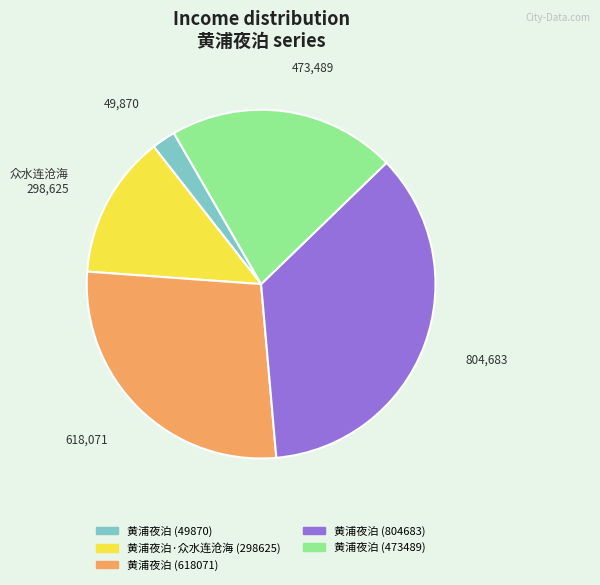

How many slices are in this pie chart?

5